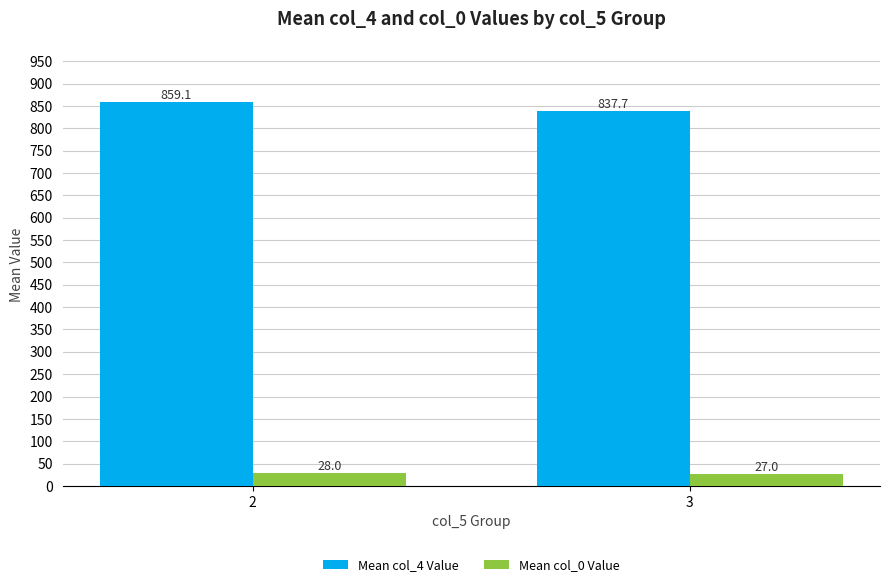

What is the difference between the Mean col_0 Value values at 3 and 2?

1.0